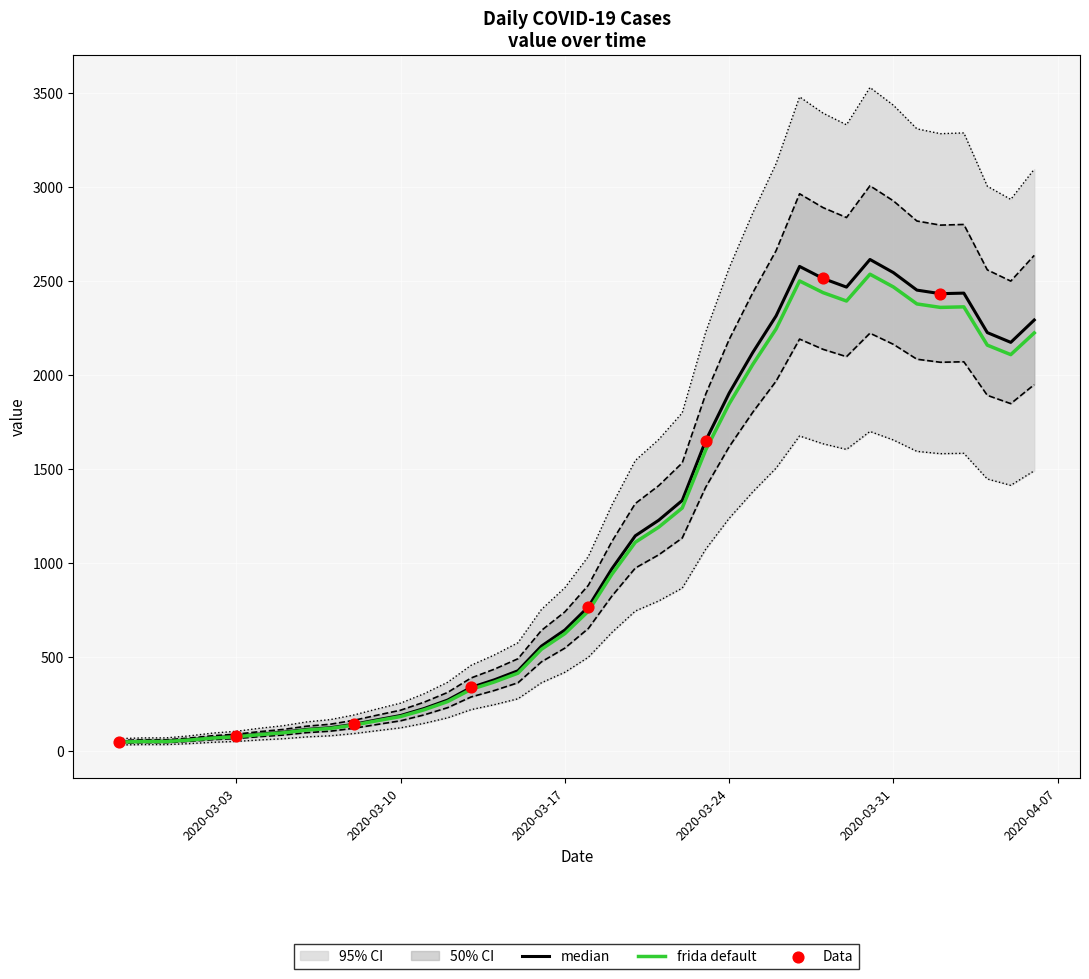

What is the change in value from 2020-03-17 to 2020-03-23?

+1359.4